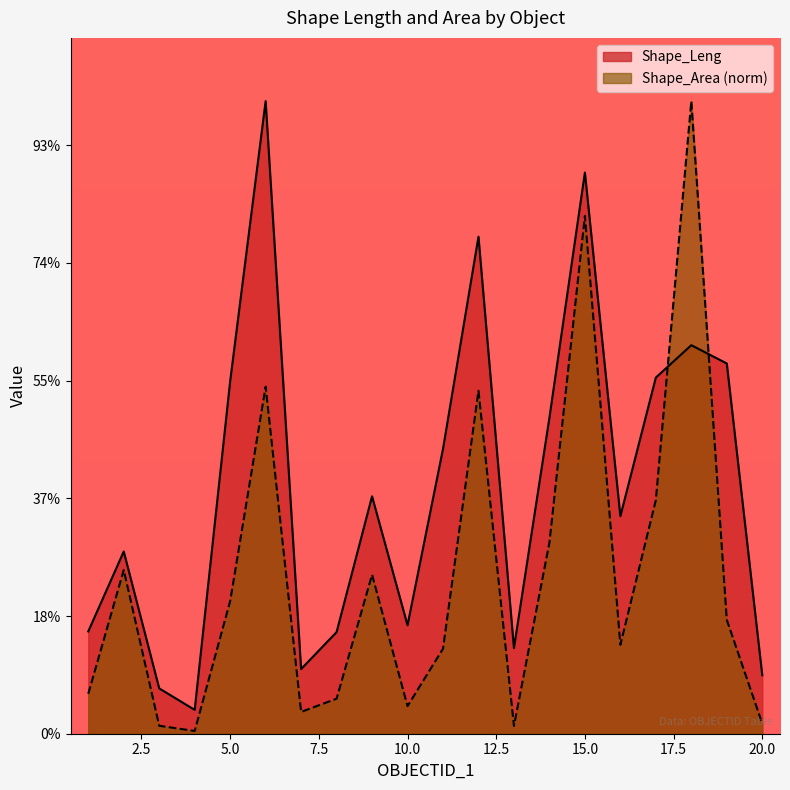

At which category does Shape_Leng reach its first local peak?

2